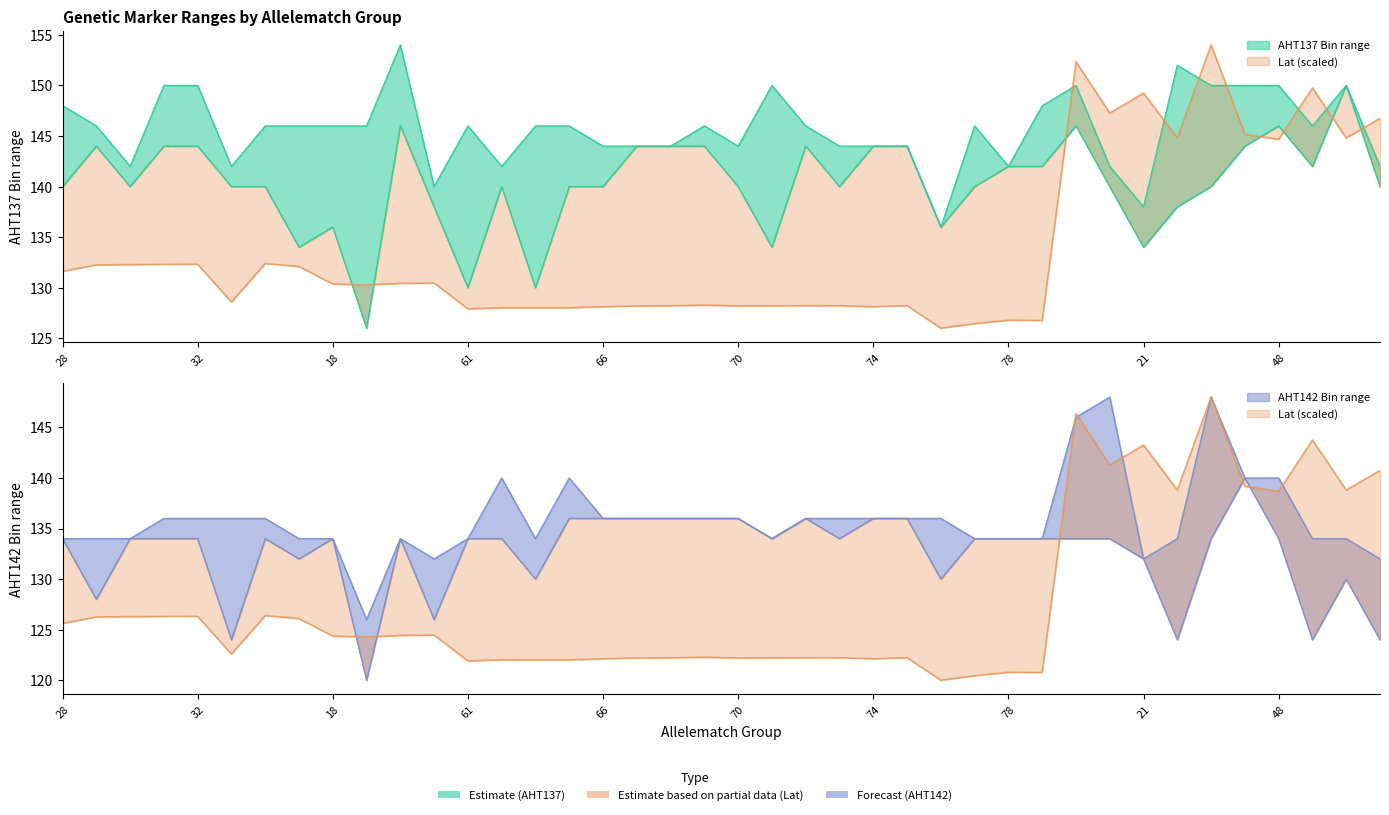

Where does the AHT142 Bin_hi series first go above 136?

62